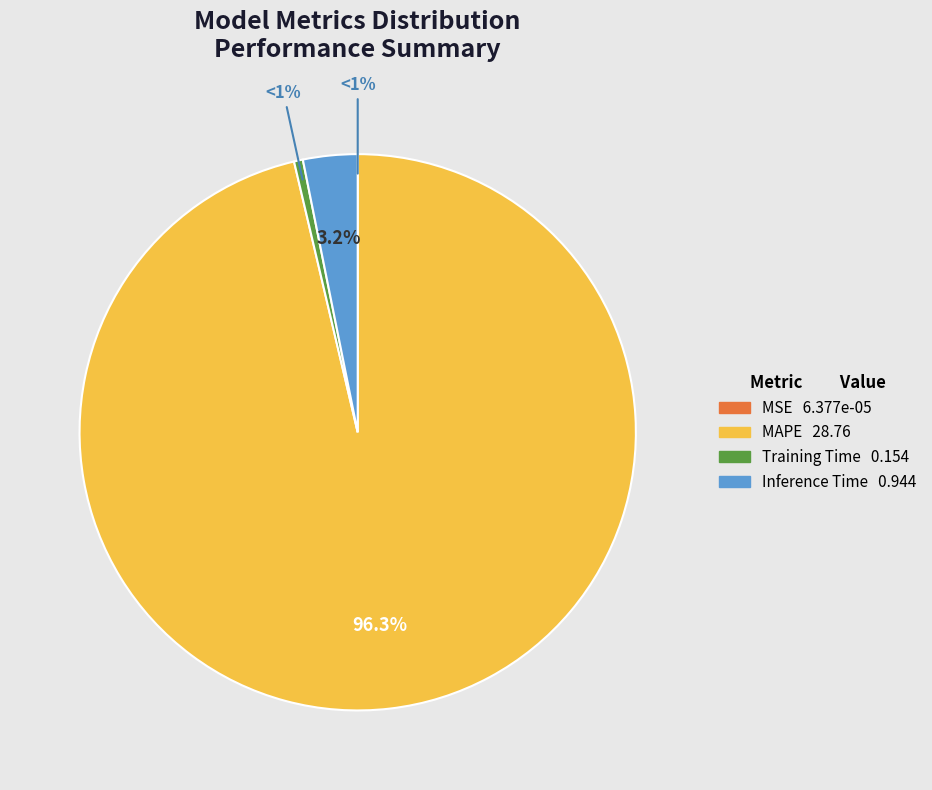

How many slices are in this pie chart?

4